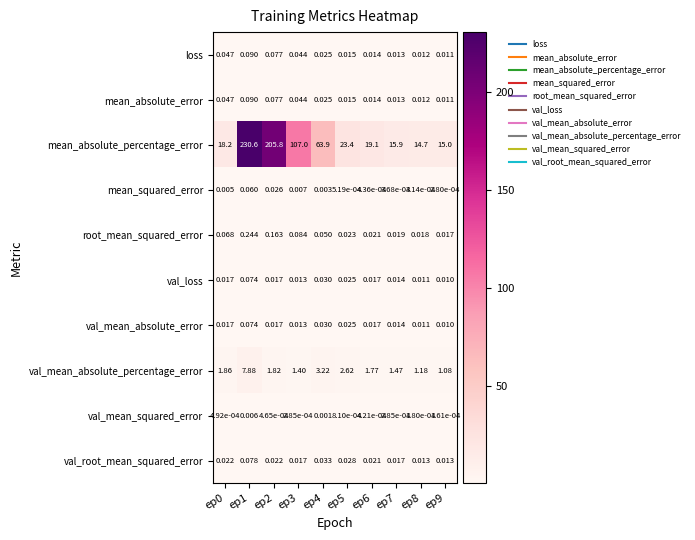

Is the value of mean_absolute_error at ep8 greater than the value of val_mean_absolute_error at ep7?

No